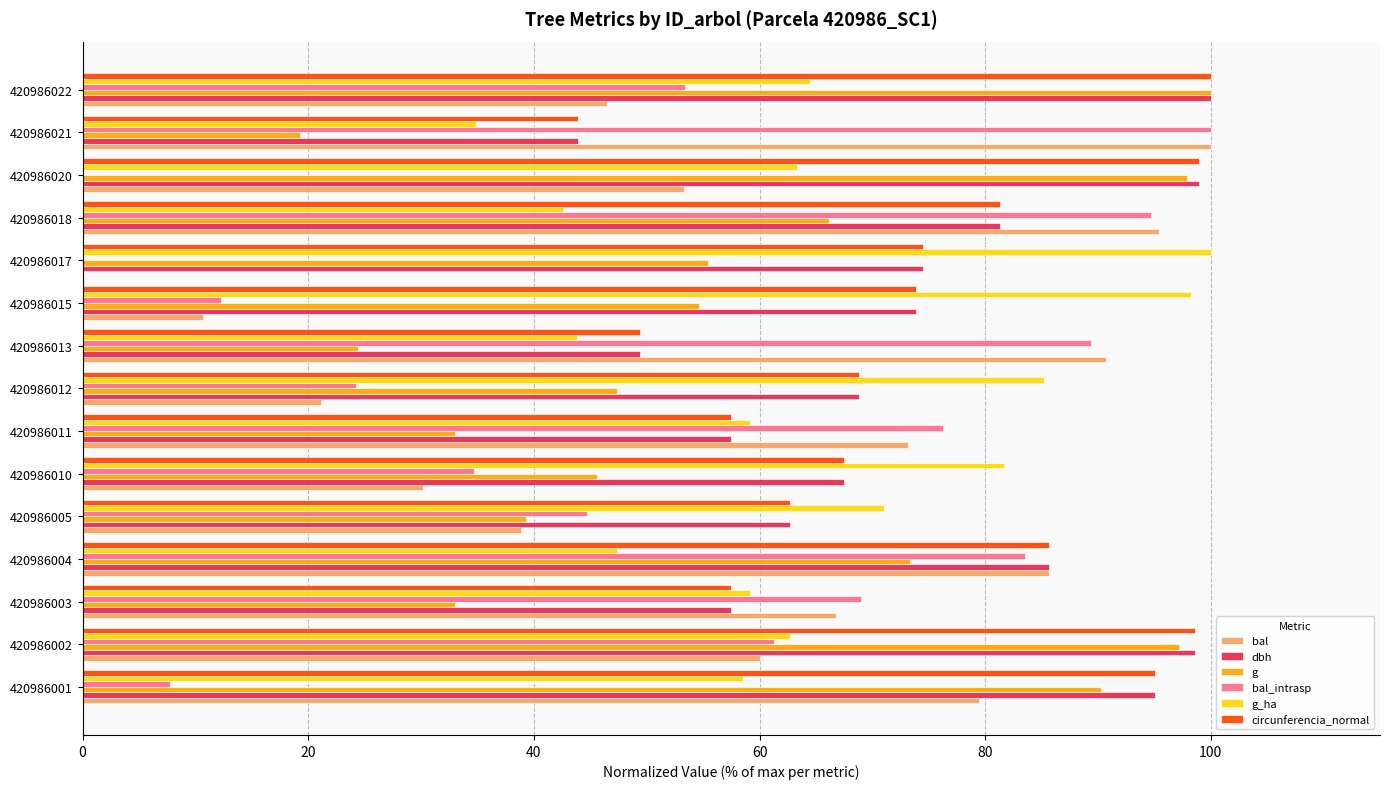

What is the maximum value shown in the chart?

100.0